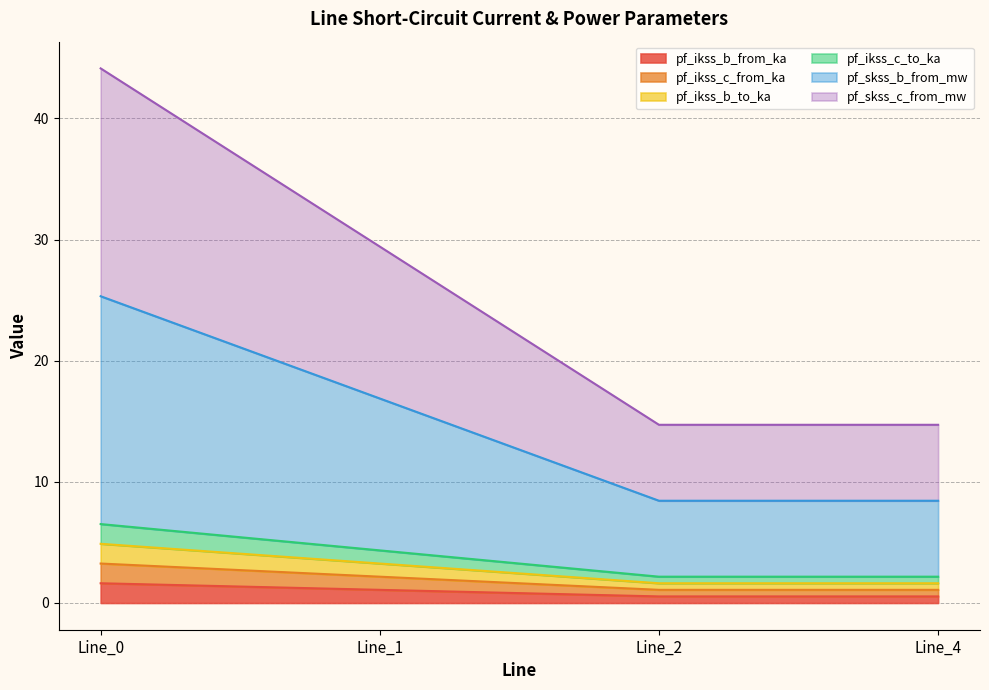

What is the value of the pf_ikss_b_from_ka point at the 2nd from the left?

1.1